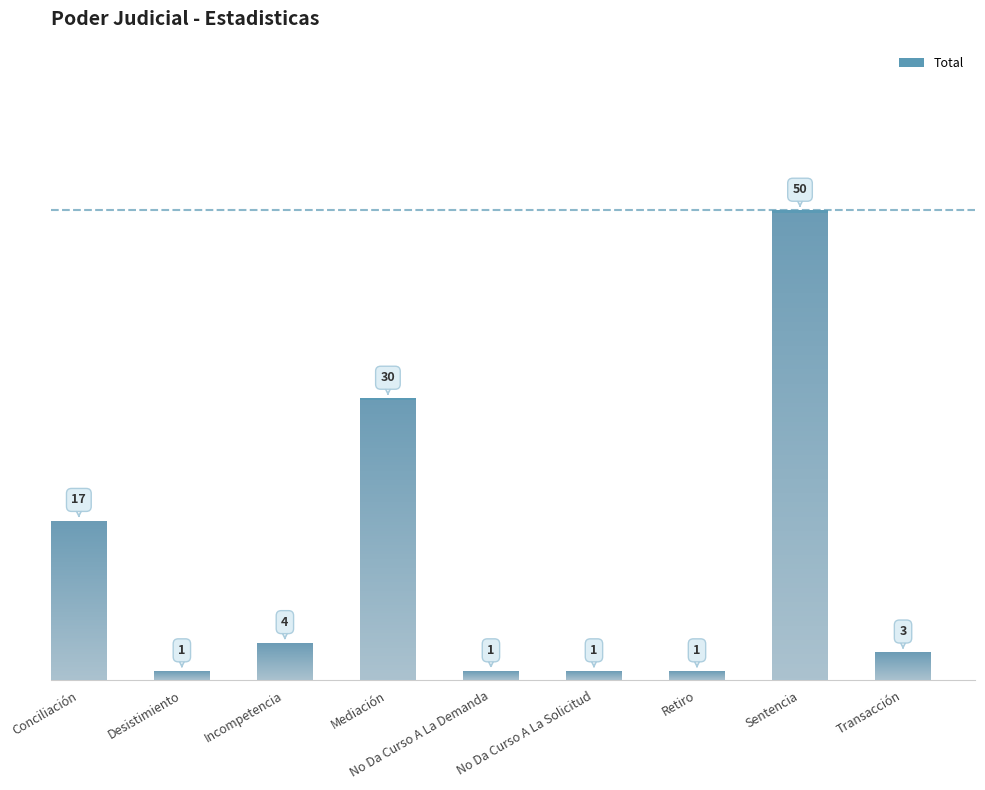

Is it true that the value at Sentencia is 33?

False